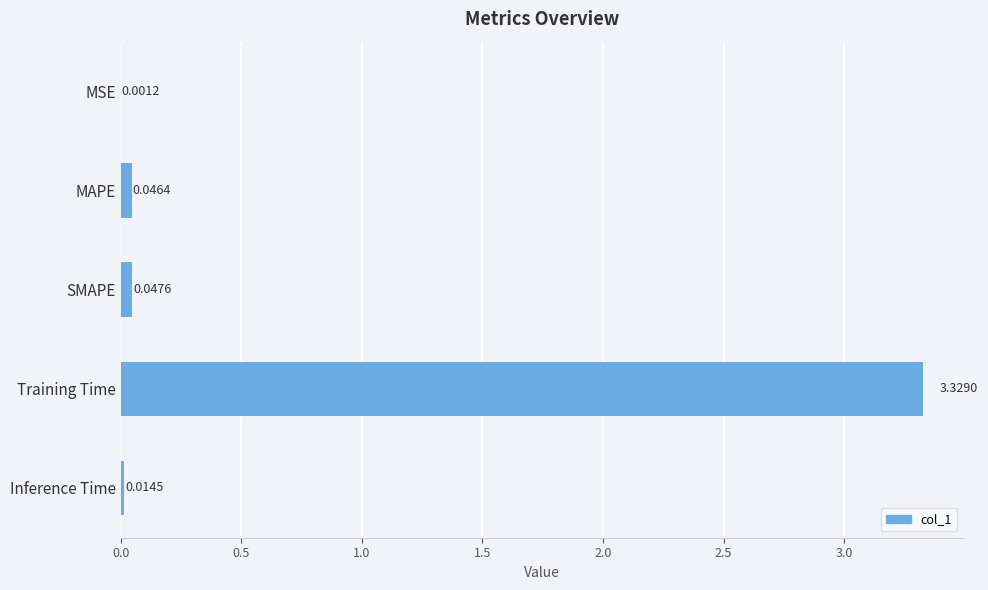

Between Inference Time and Training Time, which is larger?

Training Time